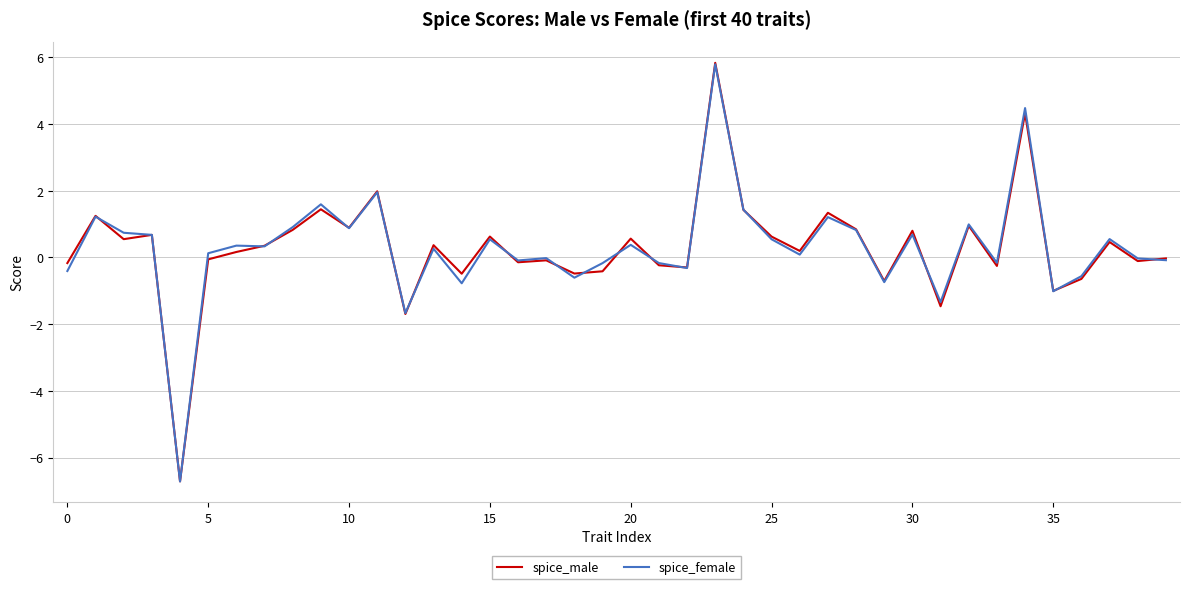

What is the greatest value displayed?

5.8